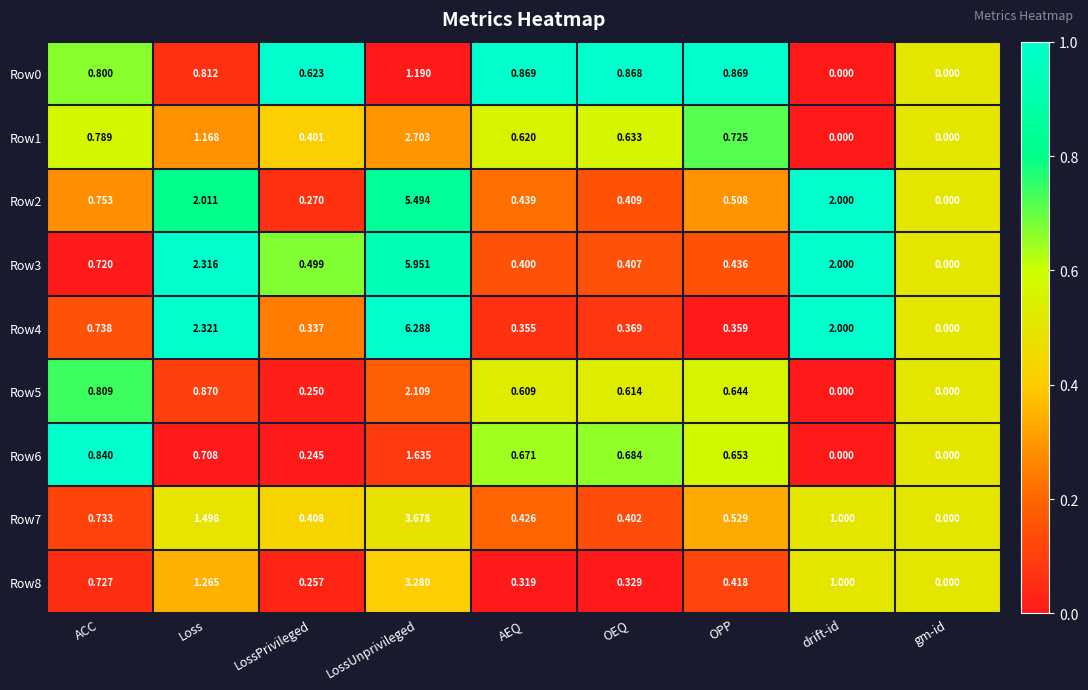

At which label is Row4 closest to 3?

Loss